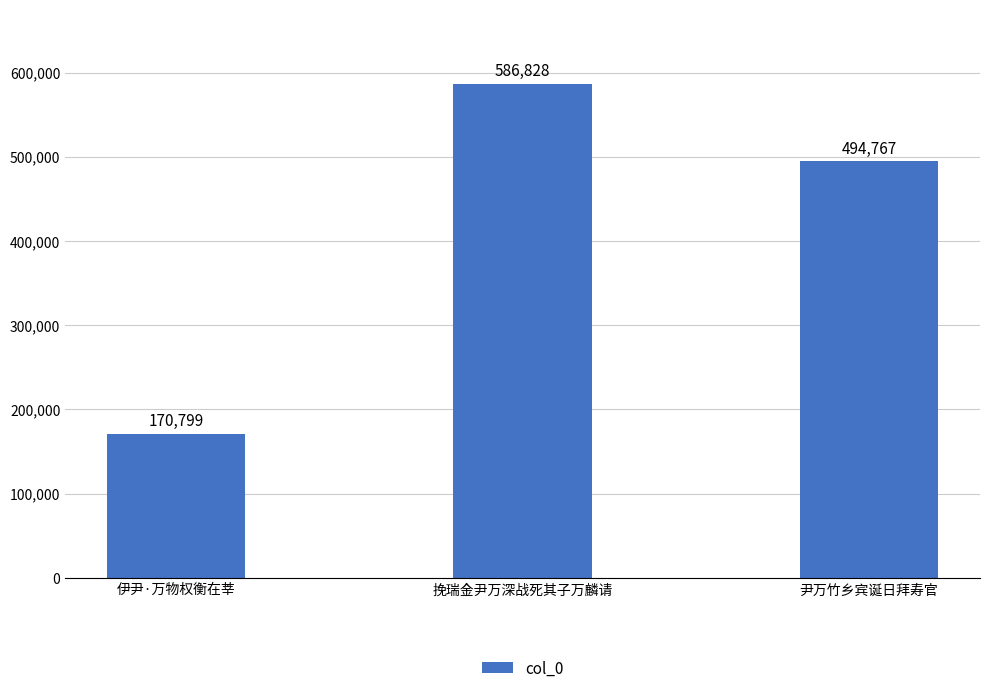

What is the greatest value displayed?

586828